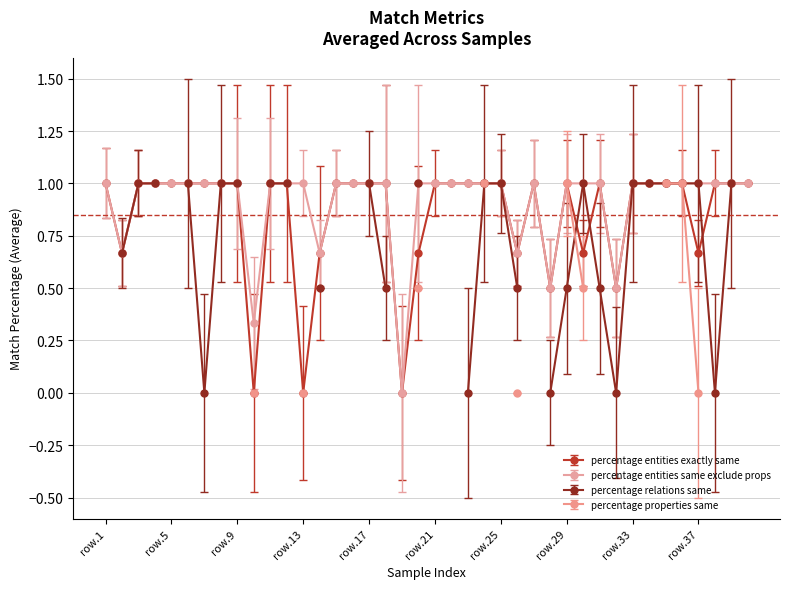

True or false: percentage_entities_same_exclude_props has more than 2 interior local peaks.

False